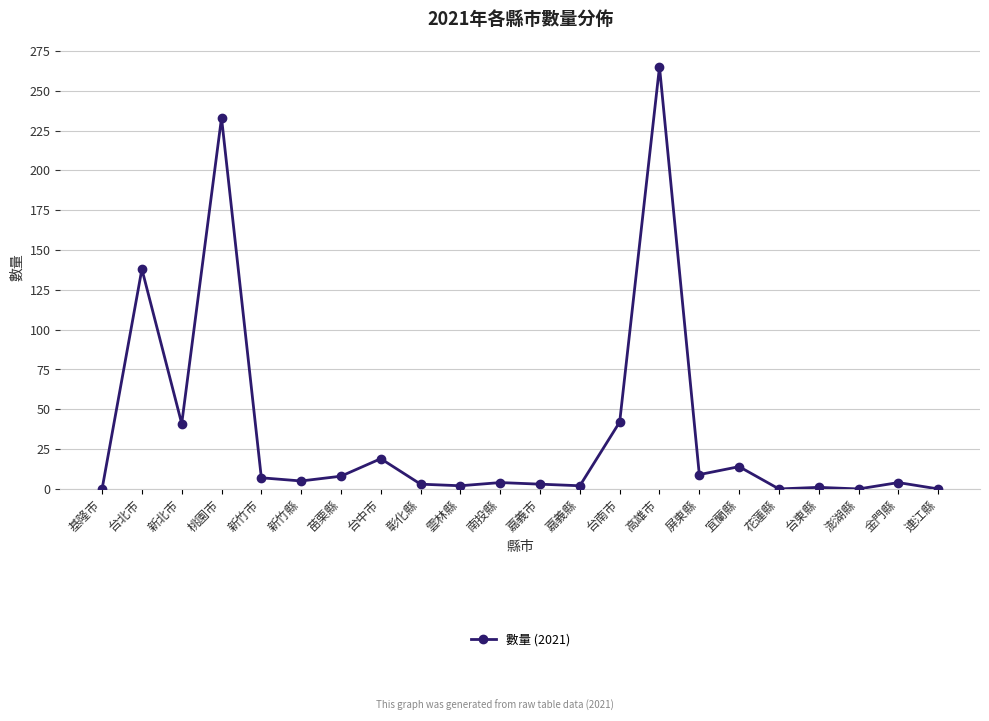

What is the label of the 14th point from the left?

台南市